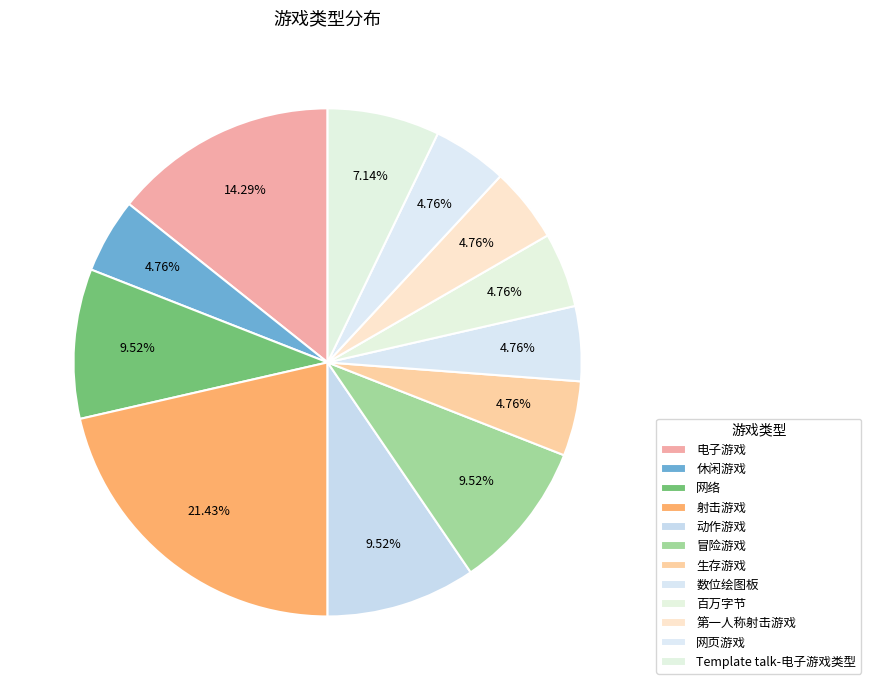

To the nearest percent, what is the difference between the 射击游戏 and Template talk-电子游戏类型 slice percentages?

14%